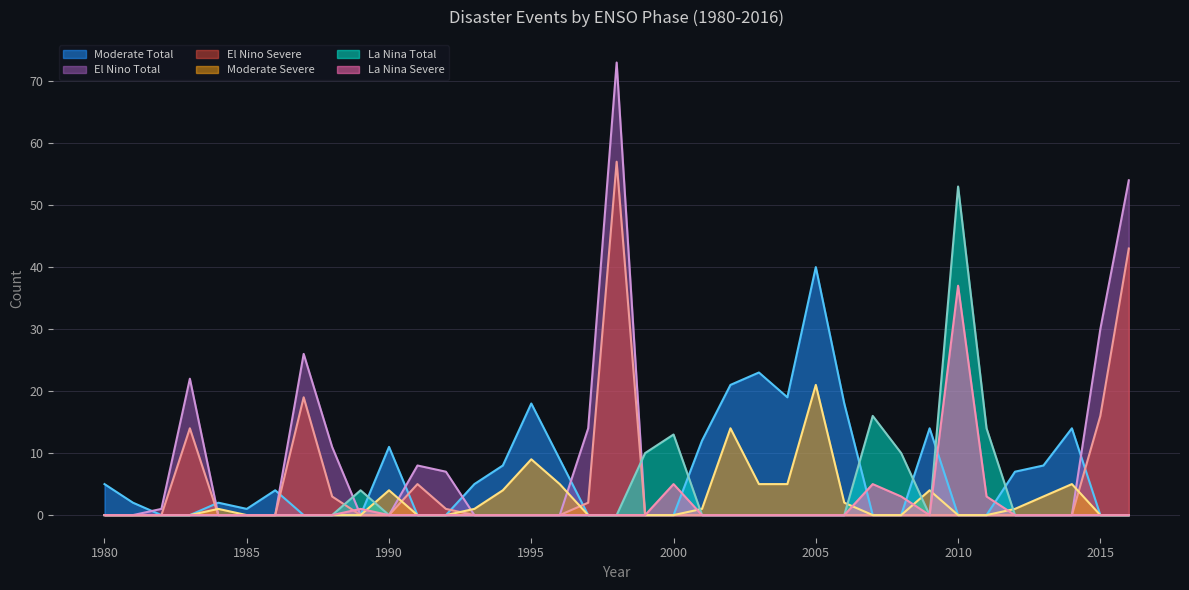

What is the total value across all series at 2000?

18